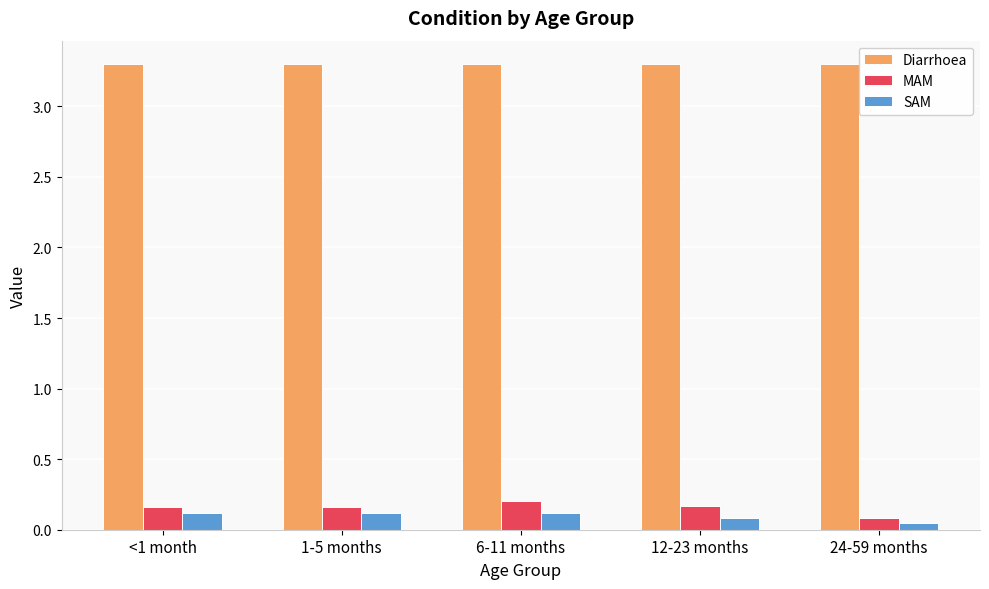

Read the SAM value at <1 month.

0.1